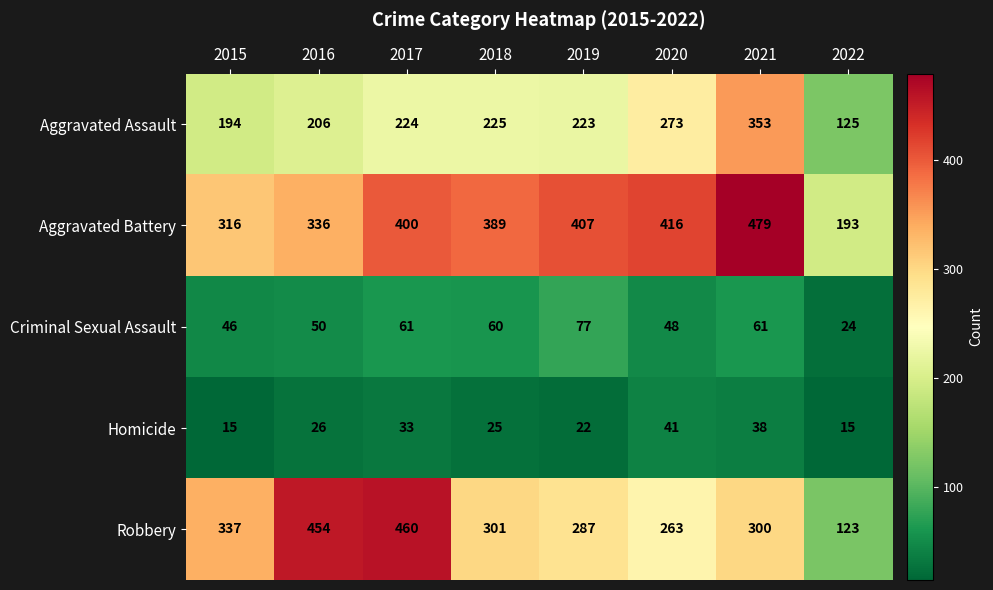

Which series has the largest range (max minus min)?

Robbery